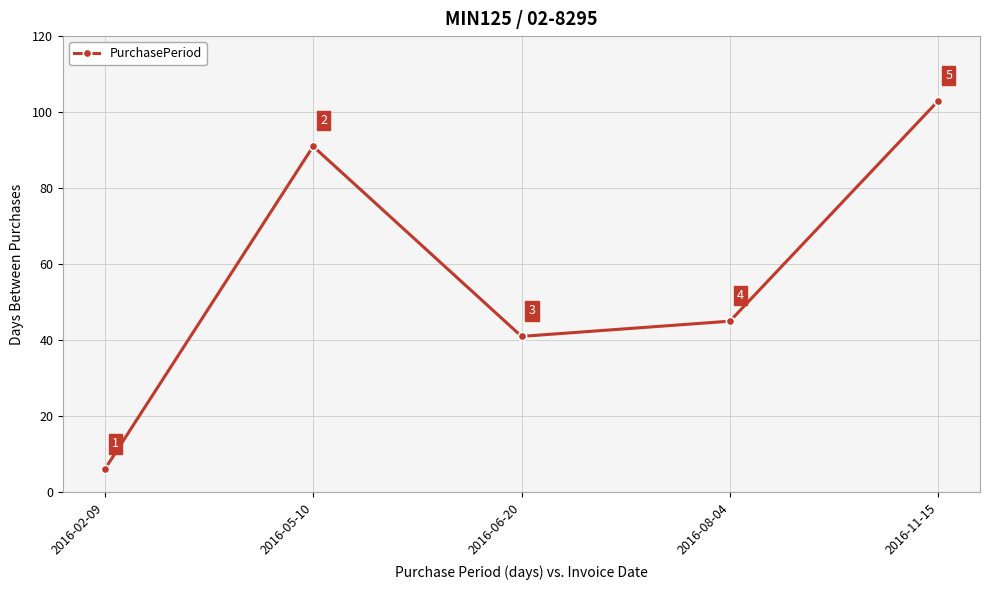

Which label corresponds to the smallest value in the chart?

2016-02-09